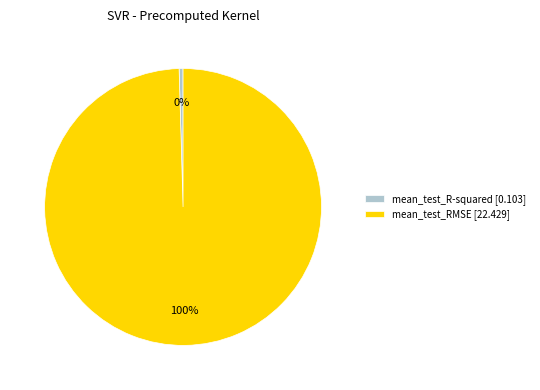

Which slice is the smallest?

mean_test_R-squared